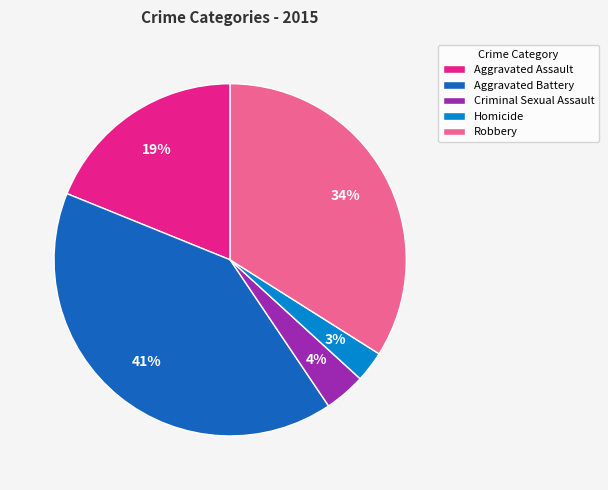

Is the sum of Homicide and Aggravated Assault greater than half?

No